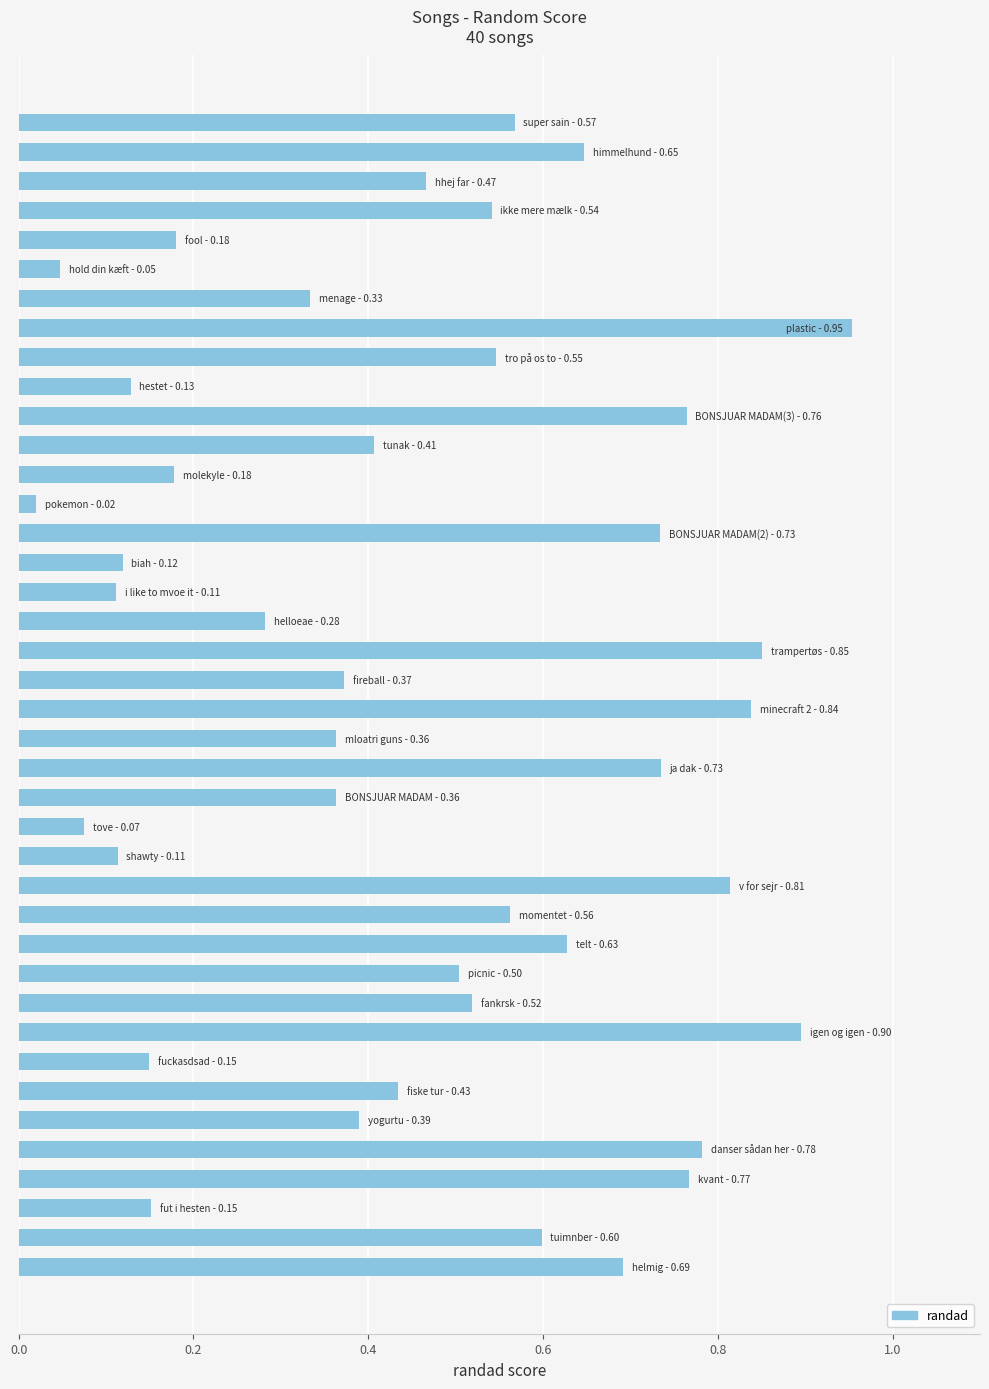

Count the number of categories in the chart.

40